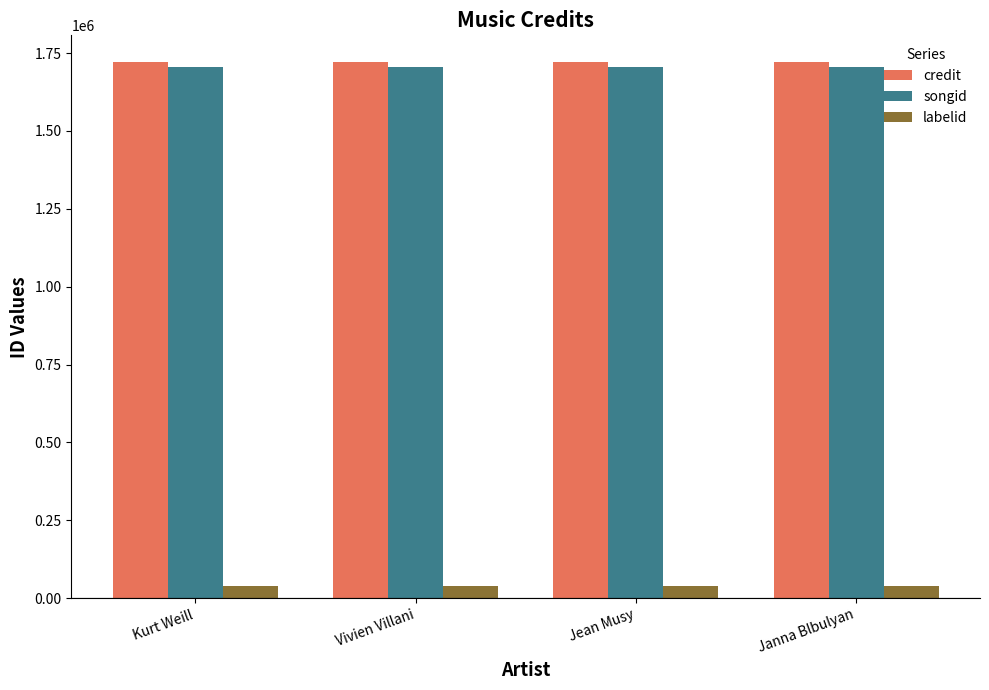

What are all the series names shown in the legend?

credit, songid, labelid